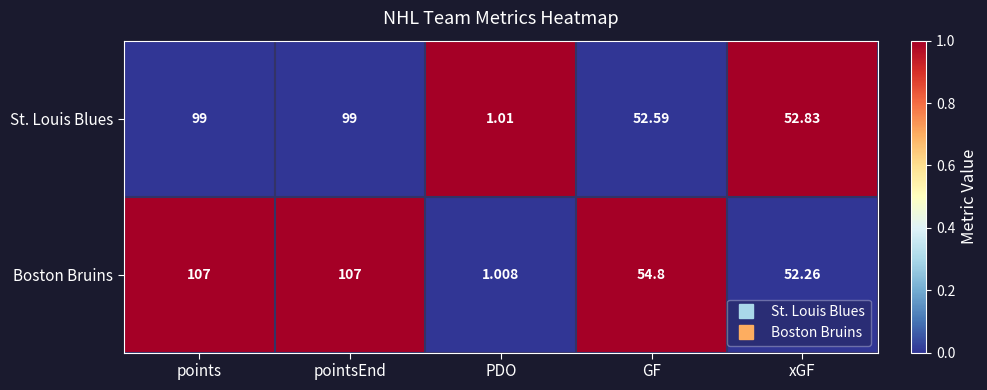

Which series has the largest range (max minus min)?

Boston Bruins